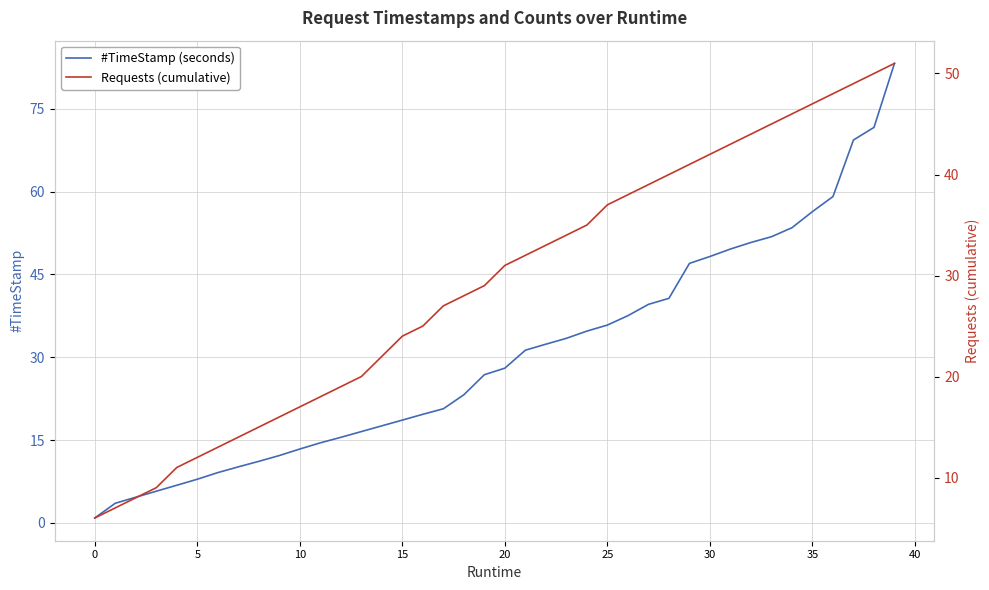

What are all the series names shown in the legend?

#TimeStamp (seconds), Requests (cumulative)